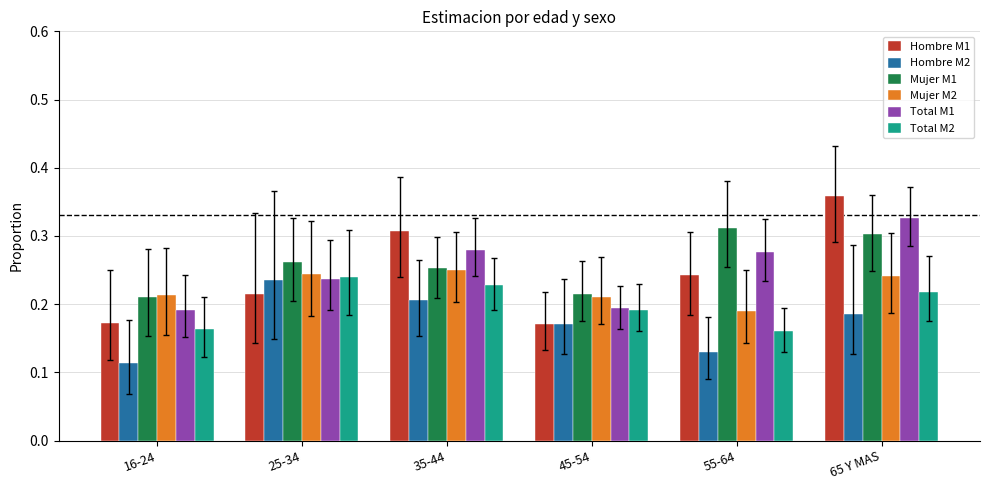

At which category is the sum across all series the highest?

65 Y MAS